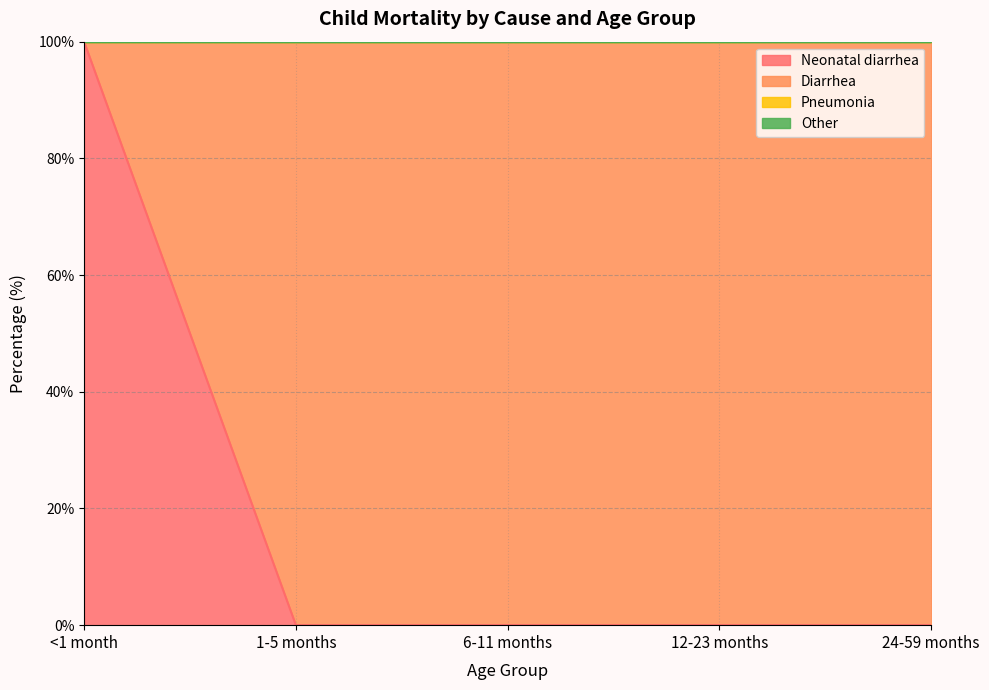

What are all the series names shown in the legend?

Neonatal diarrhea, Diarrhea, Pneumonia, Other